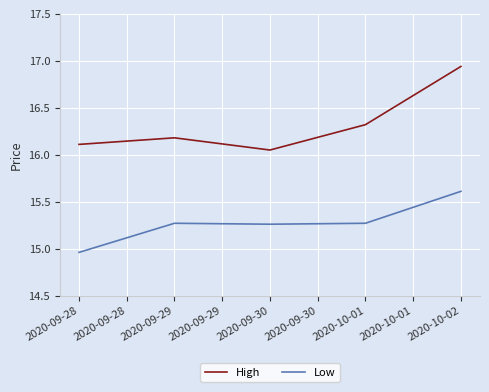

What is the total value across all series at 2020-09-28?

31.1